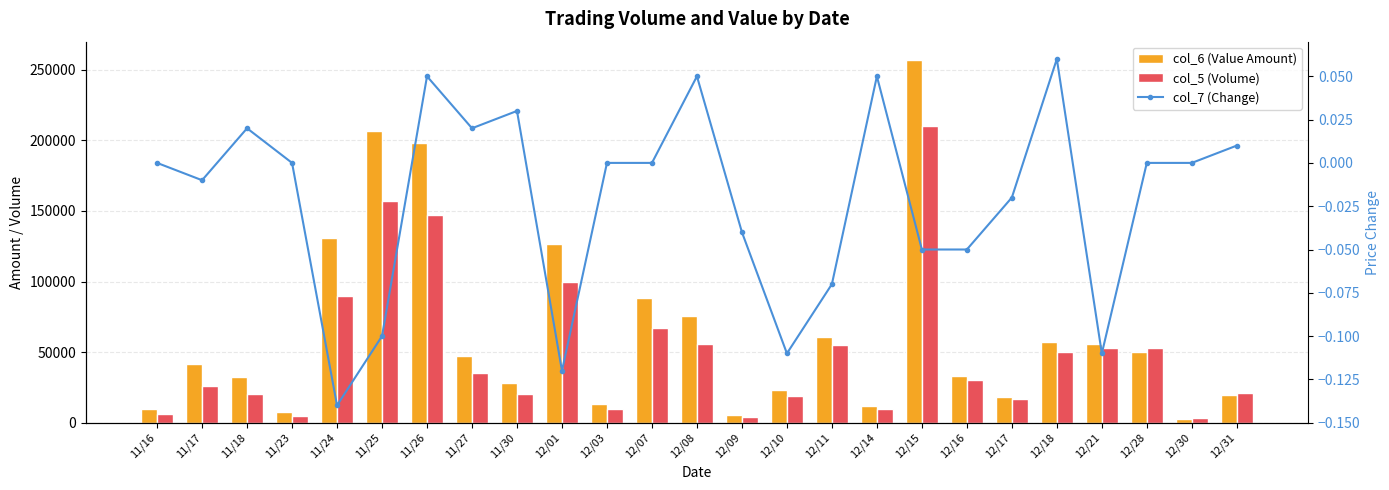

What is the label of the 10th bar from the right?

12/11